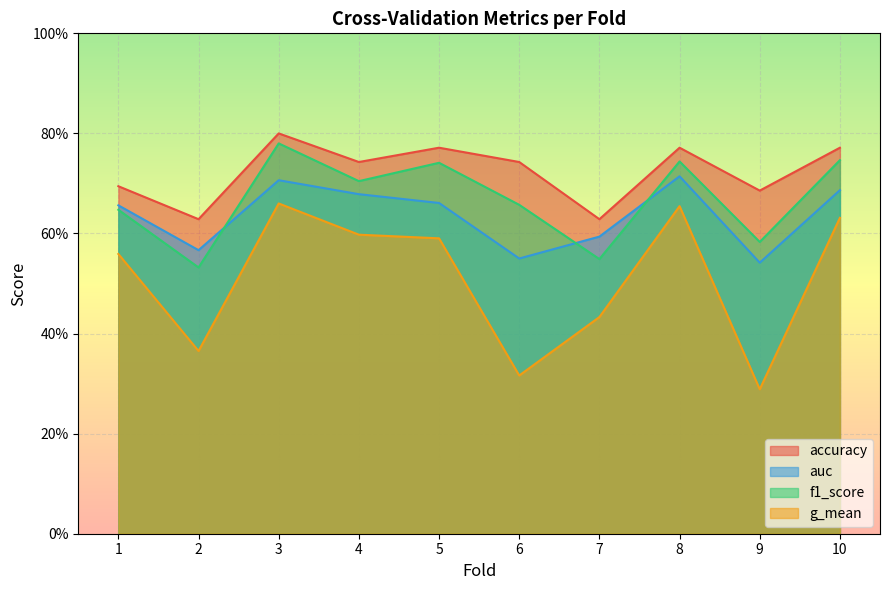

What is the value of the f1_score point at the 7th from the left?

0.5